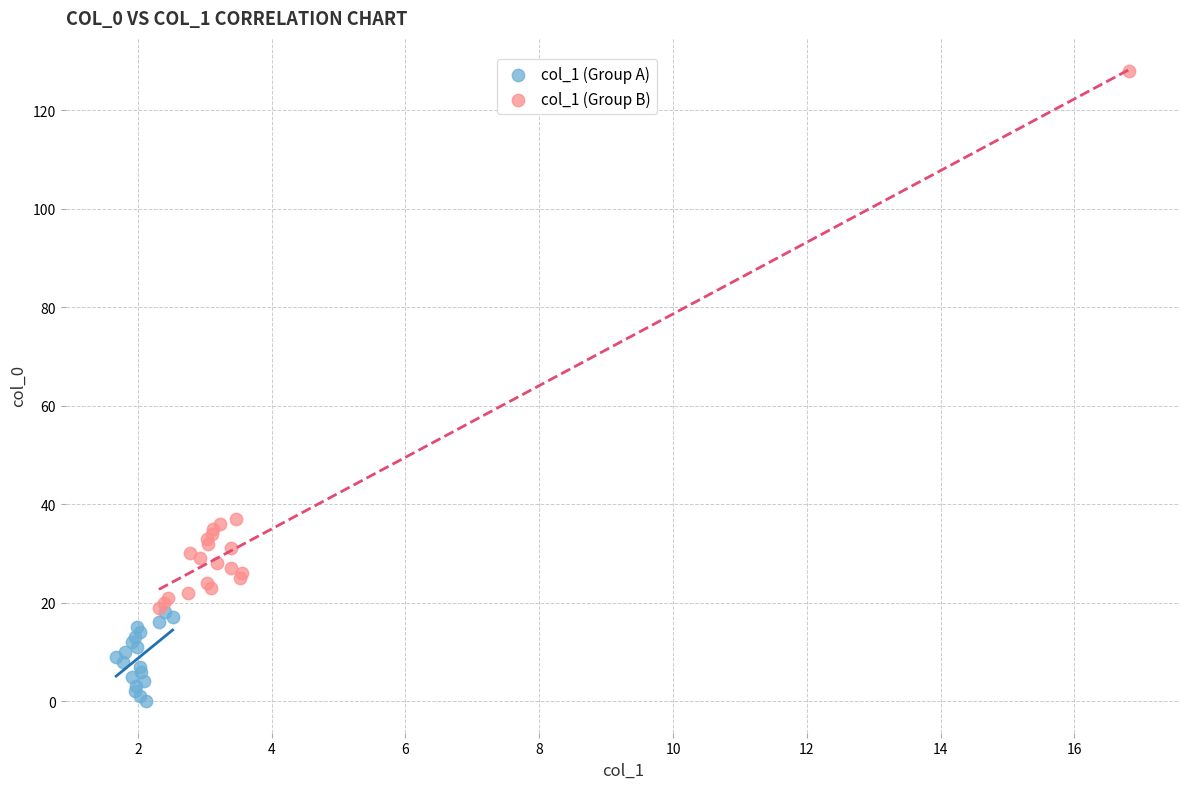

Which series contains the highest Y value?

col_1 (Group B)